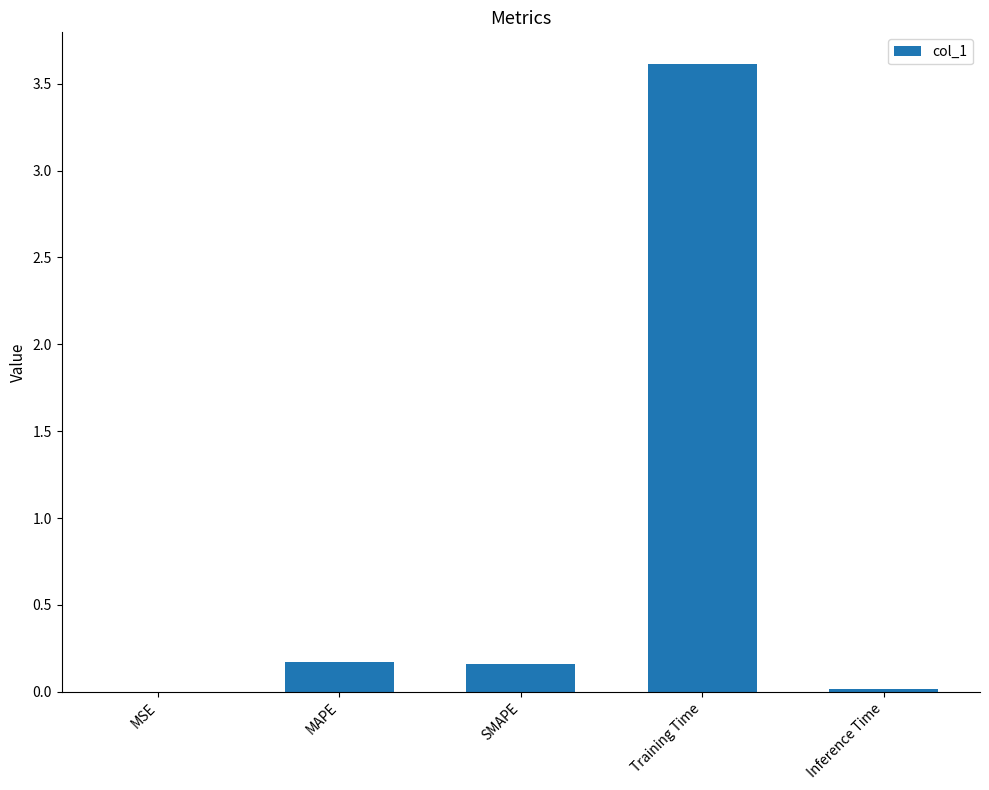

What is the maximum value shown in the chart?

3.6